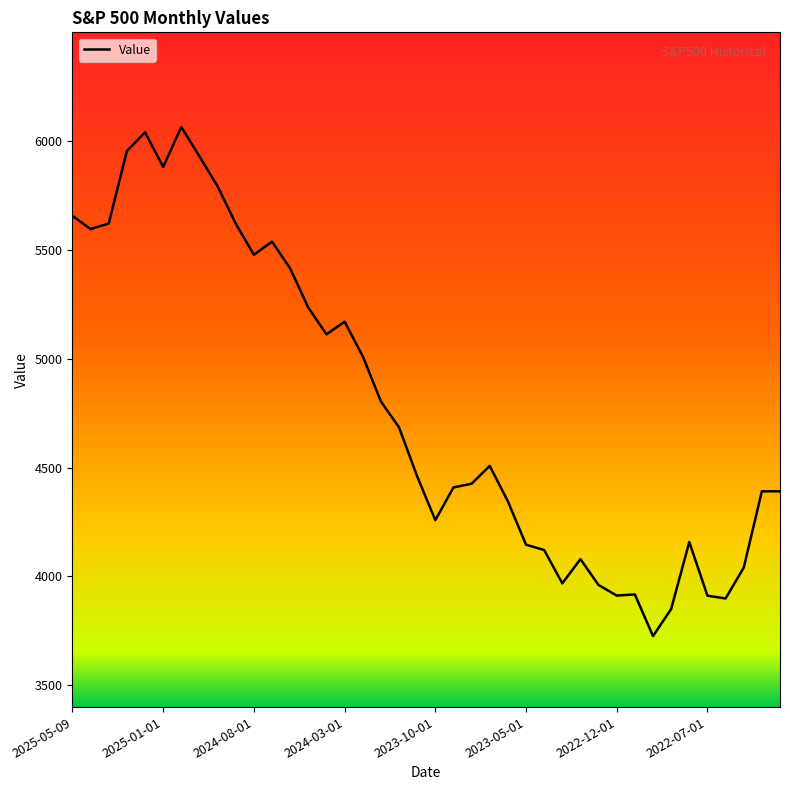

What is the difference between the maximum and minimum values?

2339.1